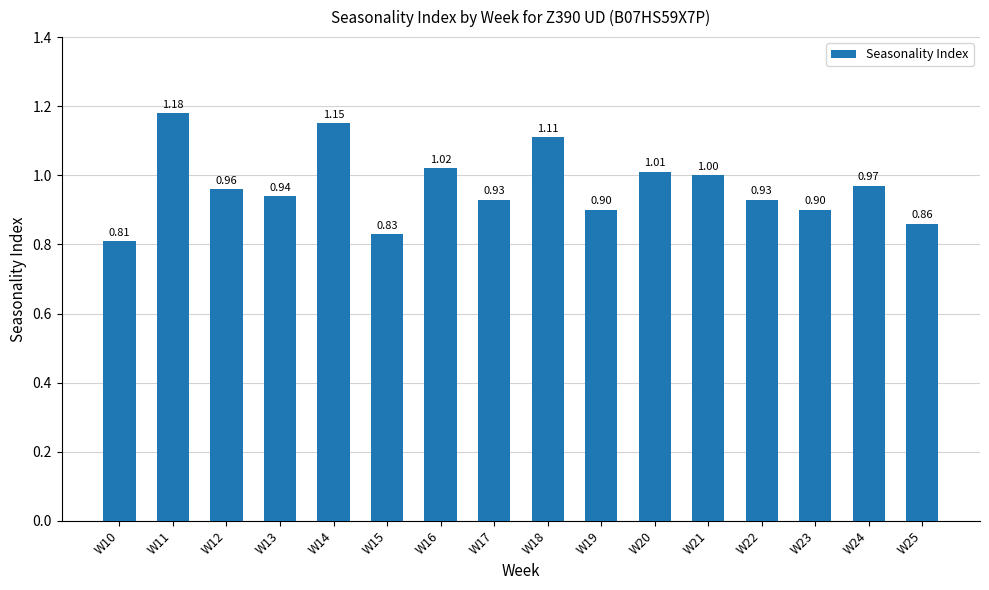

What is the change in value from W16 to W25?

-0.2